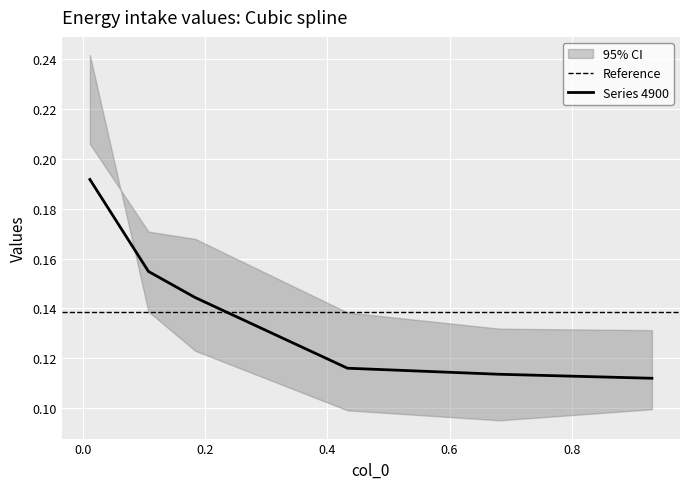

What is the sum of the 4800 values at 5 and 0?

0.3